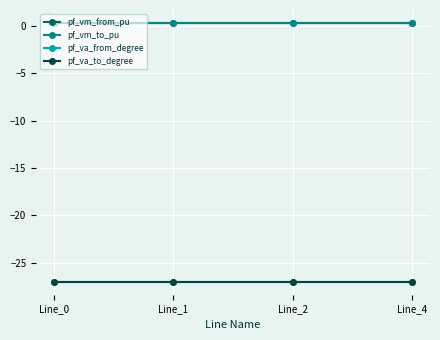

What are all the series names shown in the legend?

pf_vm_from_pu, pf_vm_to_pu, pf_va_from_degree, pf_va_to_degree